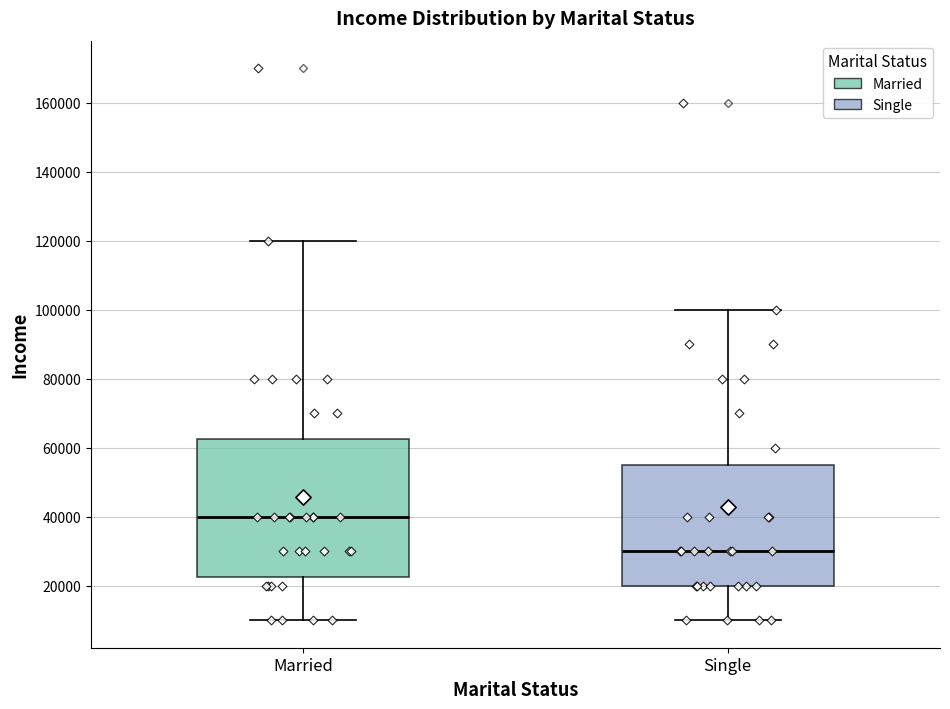

Which box is the tallest, from its lower edge to its upper edge?

Married